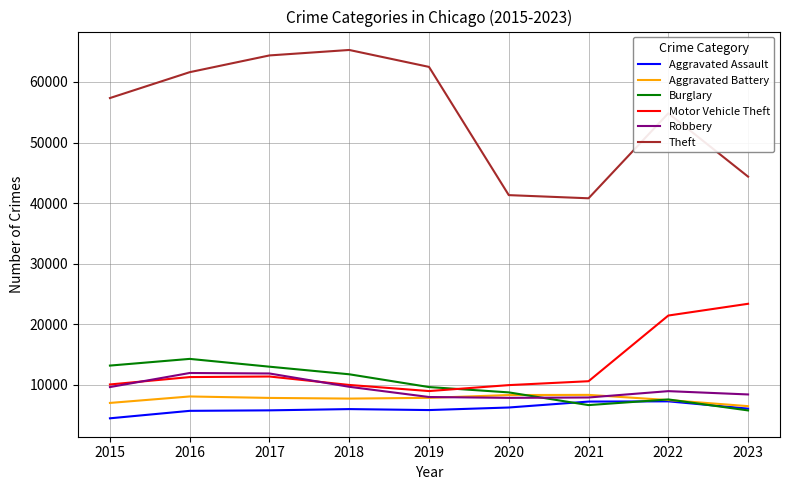

What is the smallest value displayed?

4480